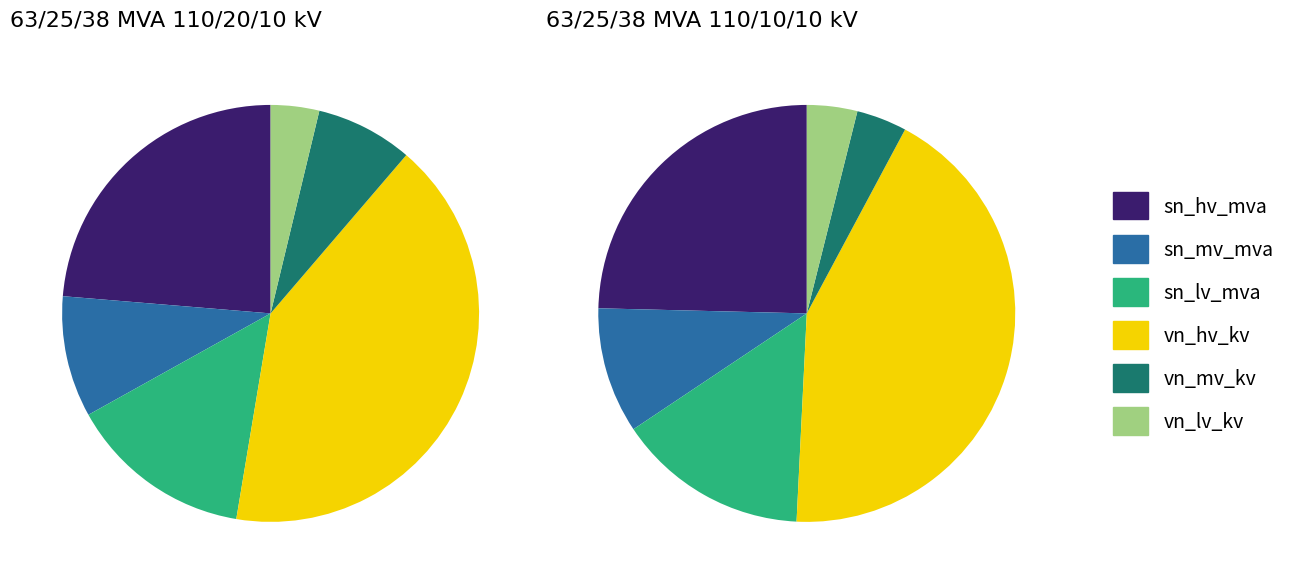

Is there a majority slice in this chart?

No